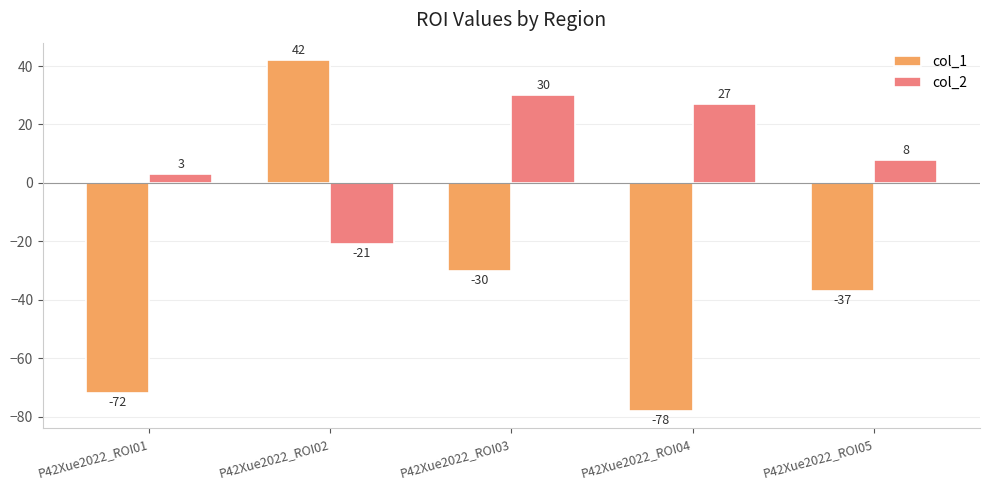

What are all the series names shown in the legend?

col_1, col_2